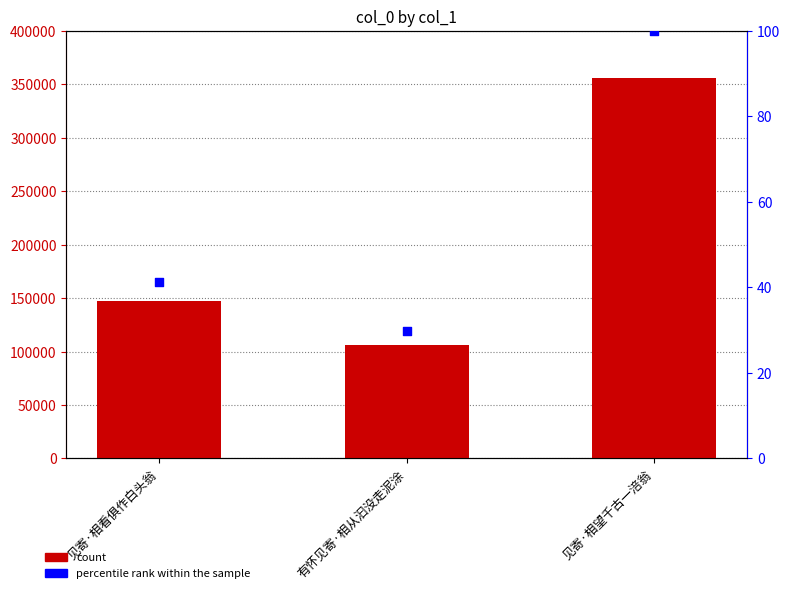

Is the value of percentile rank within the sample at 见寄·相看俱作白头翁 greater than the value of col_0 at 有怀见寄·相从汩没走泥涂?

No